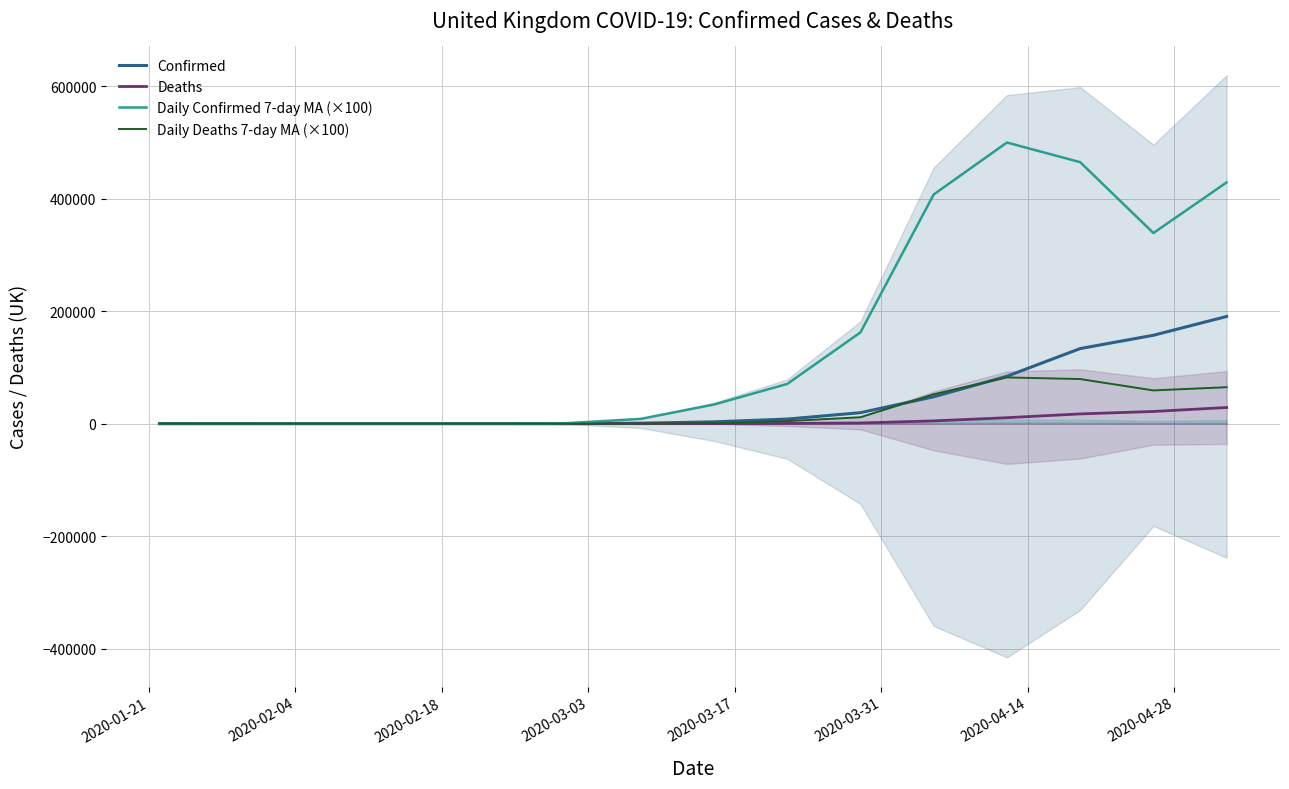

Reading right to left, list all the values displayed in this chart.

Confirmed: 190584.0	157149.0	133495.0	84279.0	47806.0	19522.0	8164.0	3269.0	800.0	94.0	56.0	28.0	15.0	13.0	8.0	2.0	0.0
Deaths: 28734.0	21678.0	17337.0	10612.0	4934.0	1228.0	422.0	71.0	10.0	0.0	0.0	0.0	0.0	0.0	0.0	0.0	0.0
Daily Confirmed 7-day MA (×100): 428900.0	338900.0	464900.0	499800.0	407400.0	162200.0	70600.0	34000.0	8500.0	942.9	471.4	142.9	100.0	157.1	114.3	28.6	0.0
Daily Deaths 7-day MA (×100): 64800.0	59100.0	79300.0	82200.0	52300.0	11400.0	4571.0	857.0	114.0	0.0	0.0	0.0	0.0	0.0	0.0	0.0	0.0